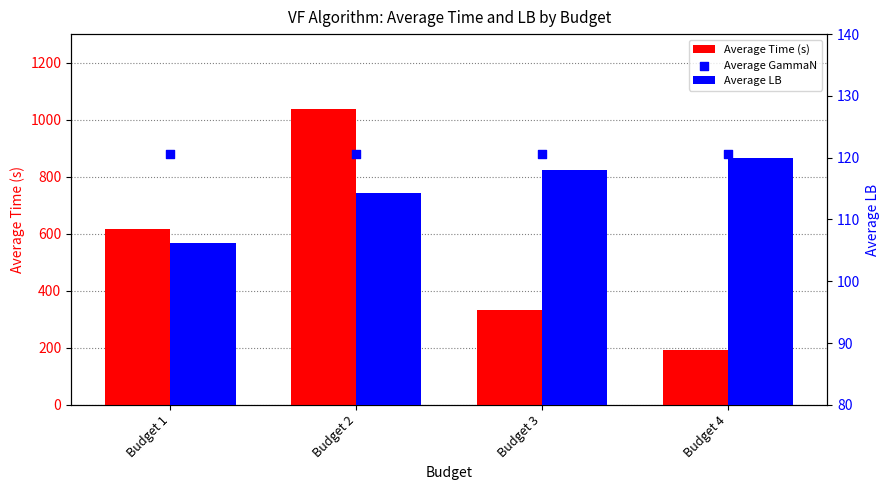

At which category is the sum across all series the highest?

Budget 2